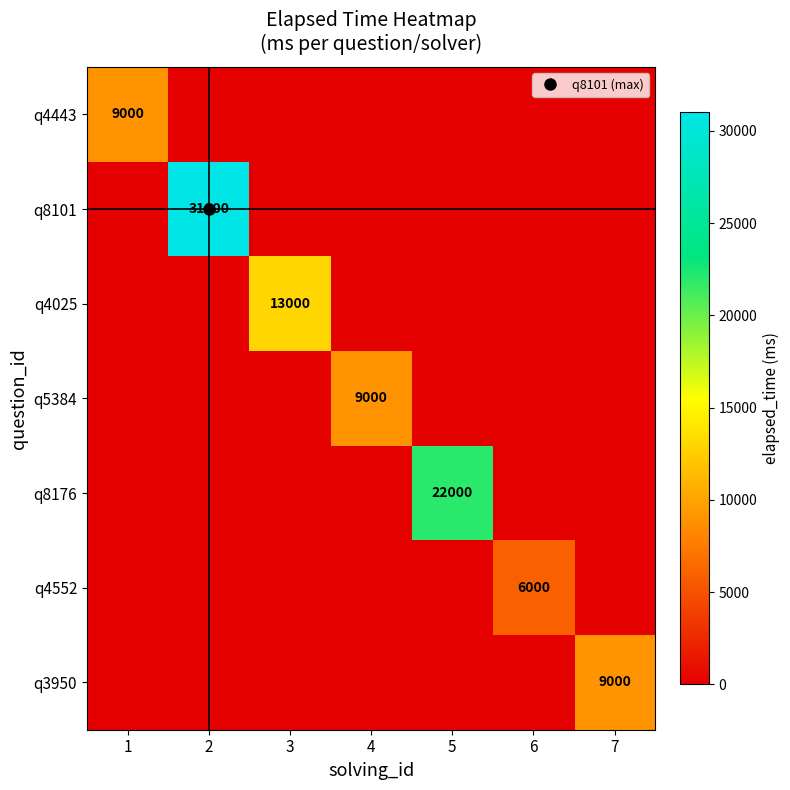

At 3, list the series in order from largest to smallest.

q4025, q4443, q8101, q5384, q8176, q4552, q3950